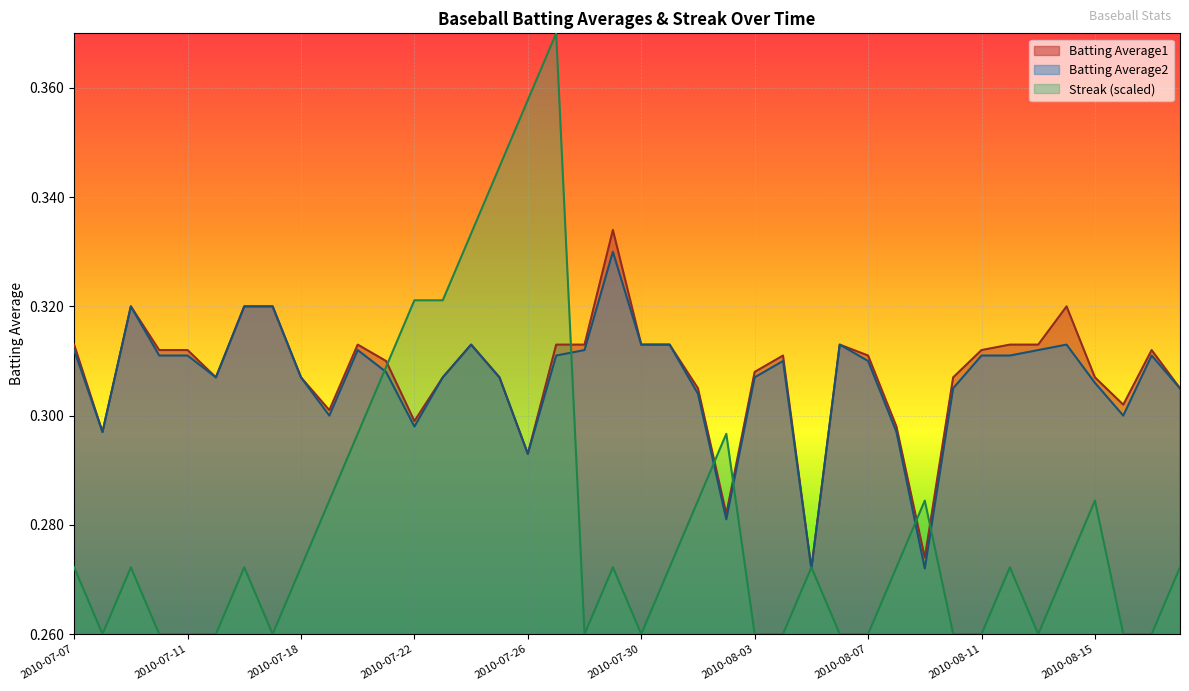

True or false: Streak and Batting Average2 cross at least once.

True